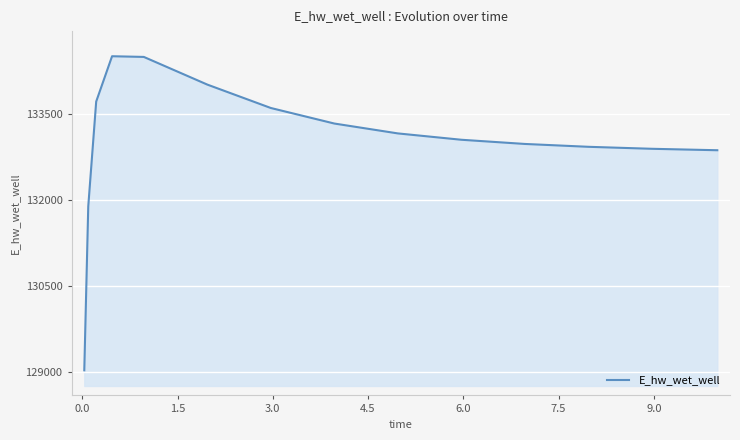

What is the difference between the maximum and minimum values?

5482.2